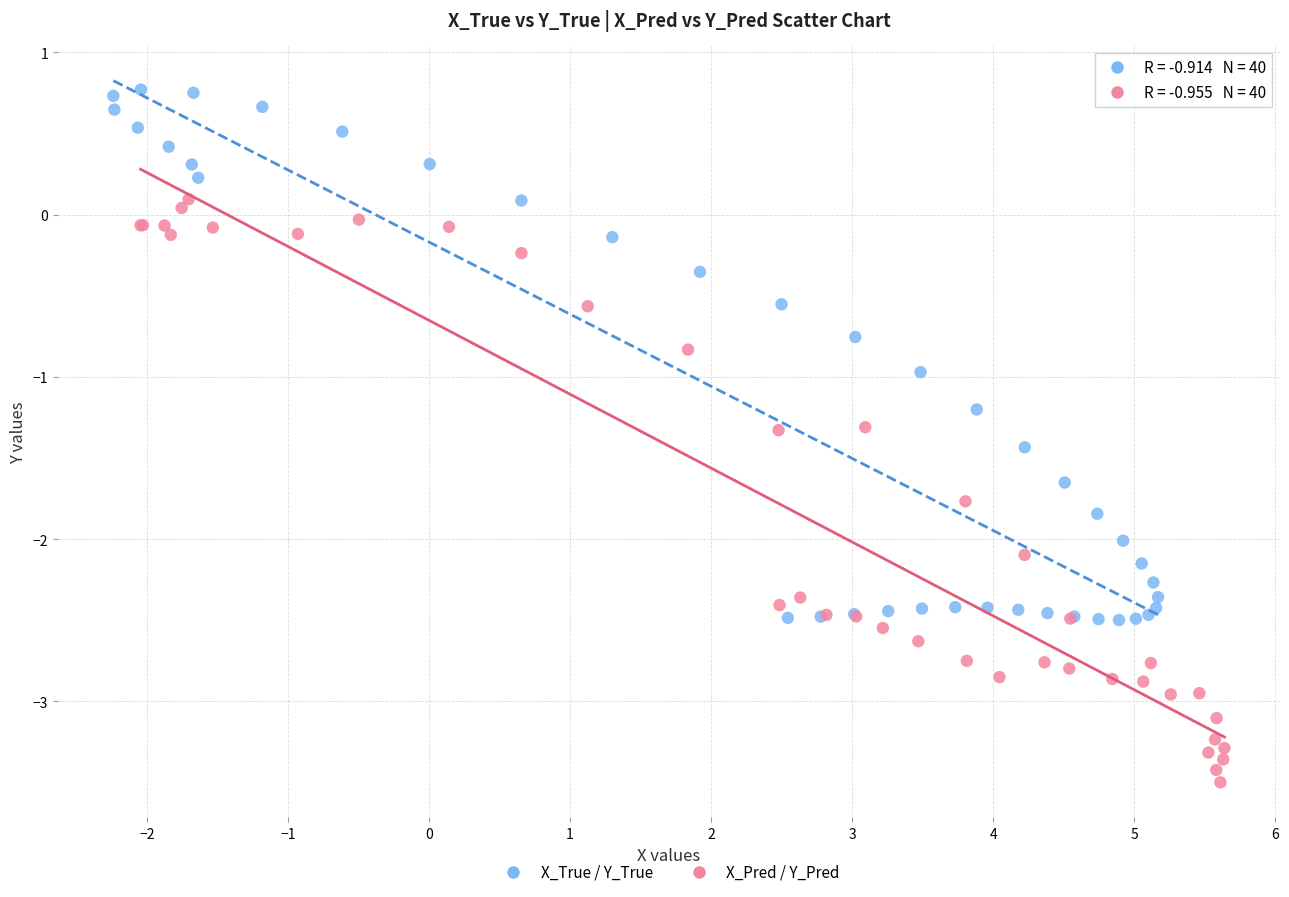

Which series contains the lowest Y value?

X_Pred / Y_Pred